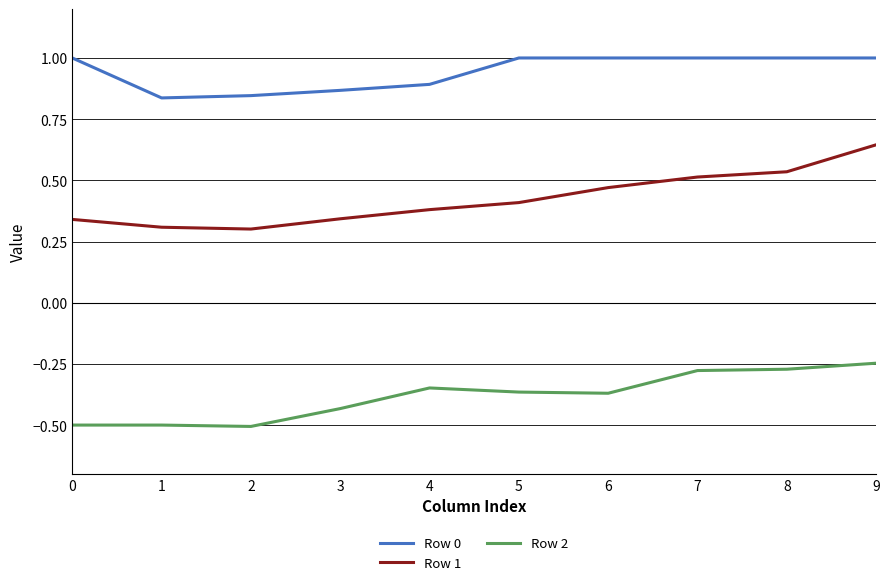

True or false: Row 0 and Row 2 intersect in this chart.

False